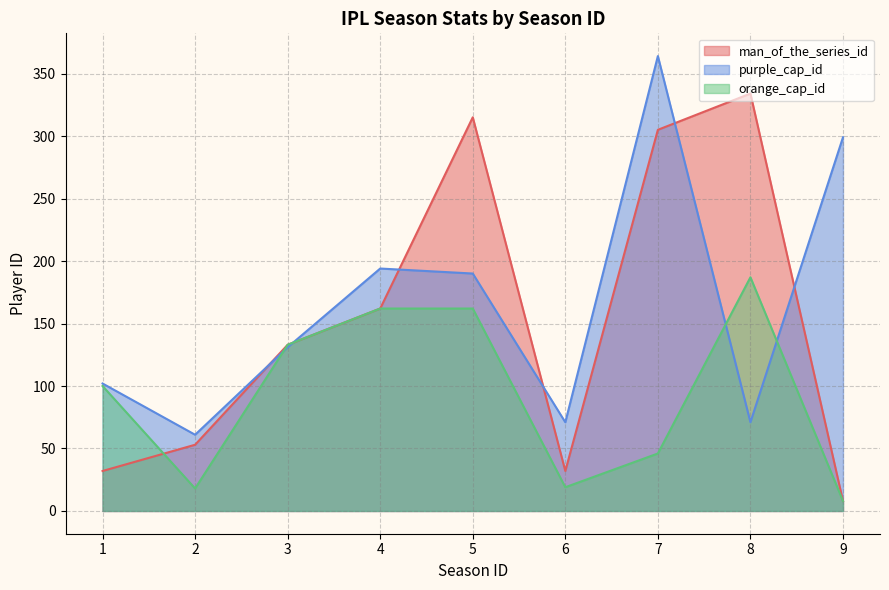

Where does the orange_cap_id series first go above 100?

3